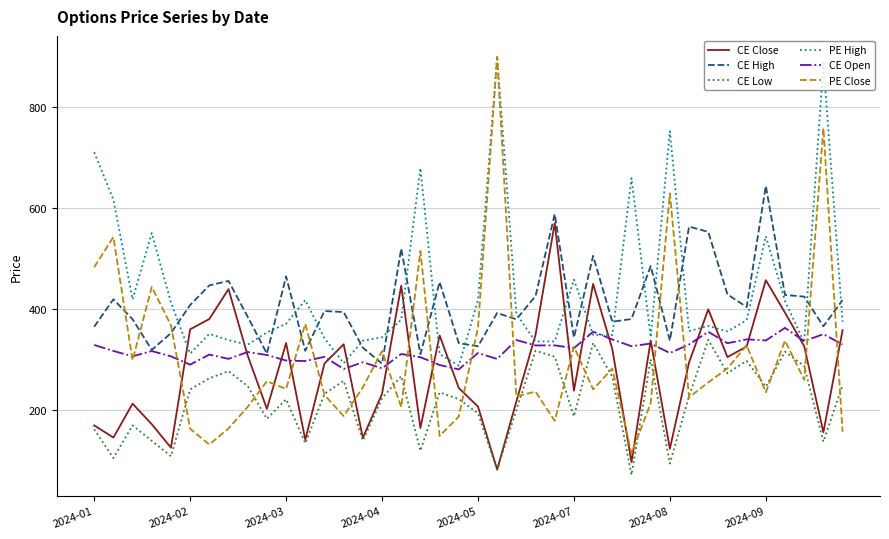

Which series has the widest spread of values?

PE Close